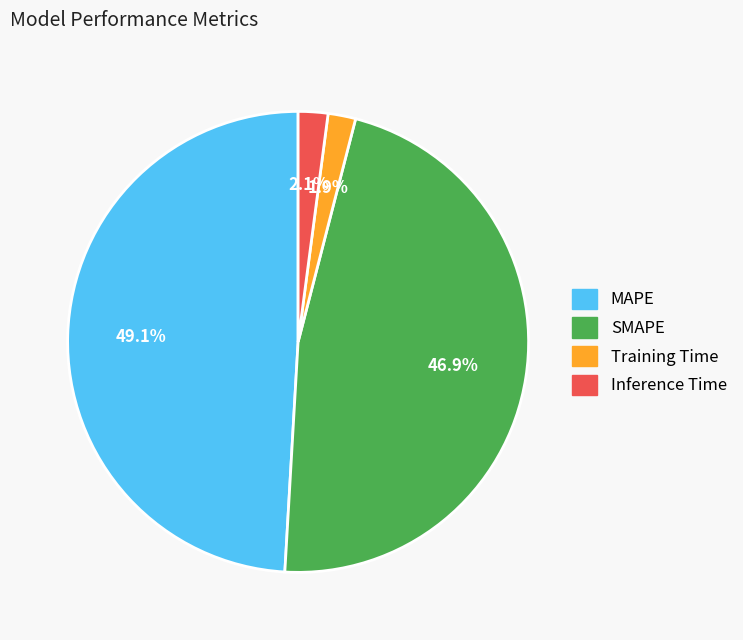

Between SMAPE and Training Time, which is larger?

SMAPE